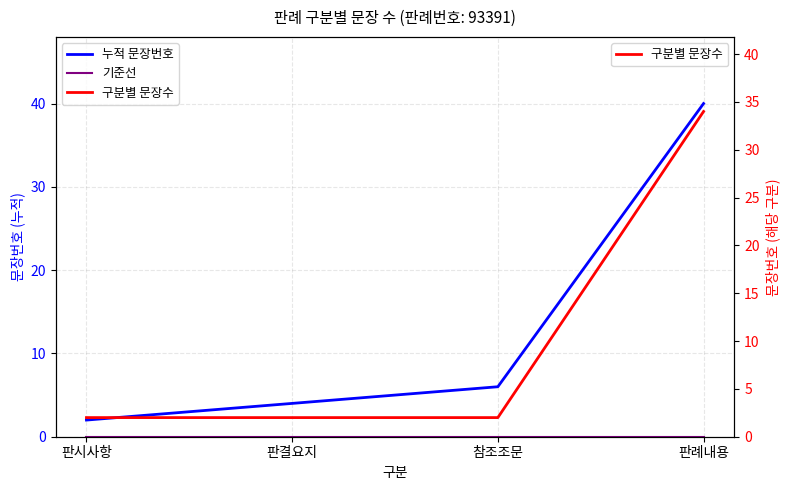

What position from the left is 참조조문?

3